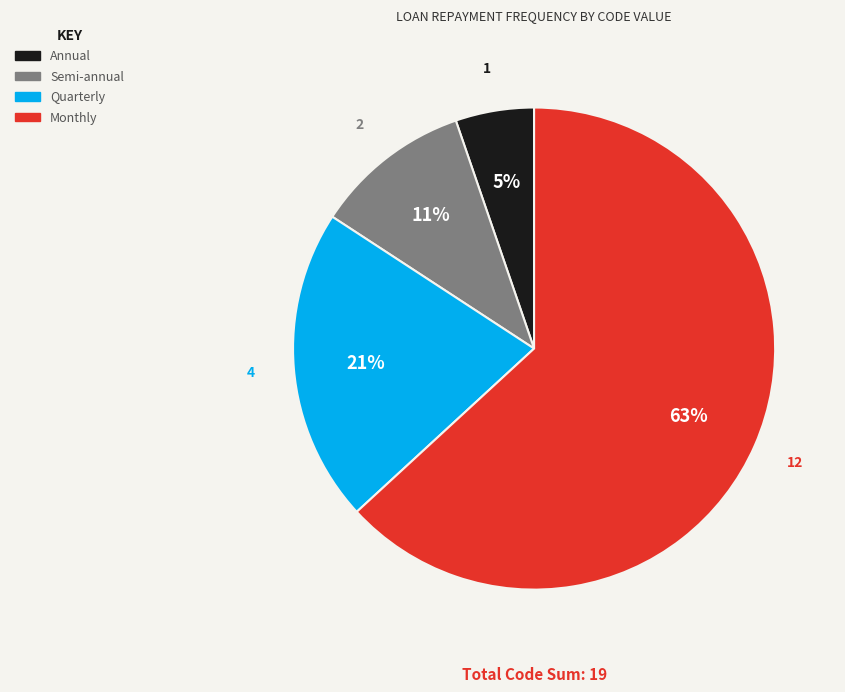

Which category has the smallest portion of the pie?

Annual